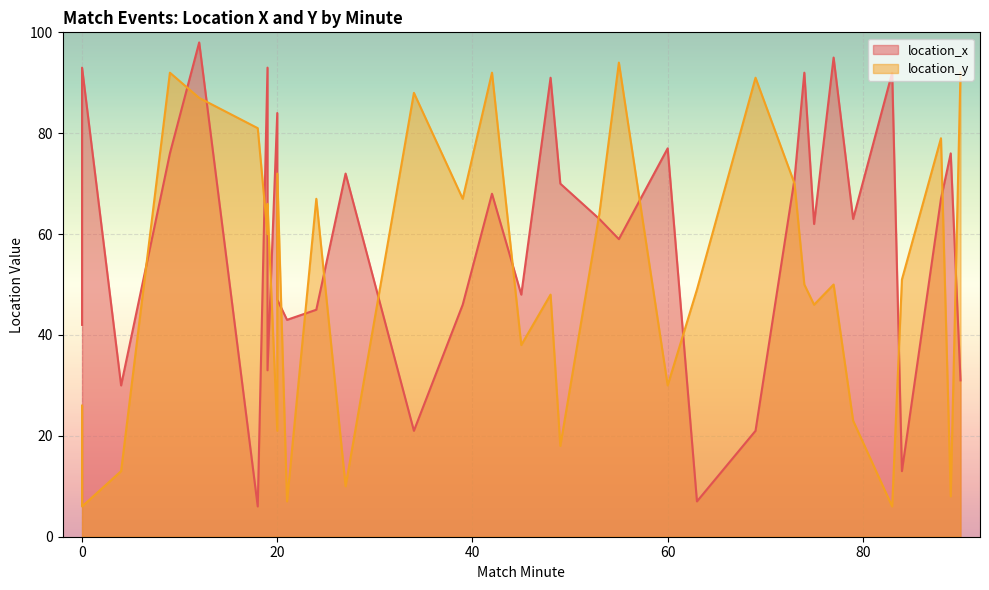

Is the value of location_x at 89 greater than the value of location_y at 0?

Yes